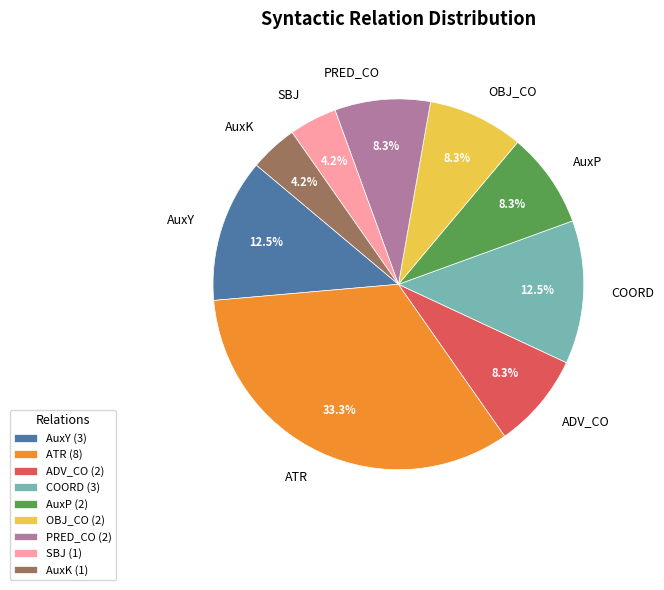

Combined, do SBJ and ADV_CO account for over 50%?

No